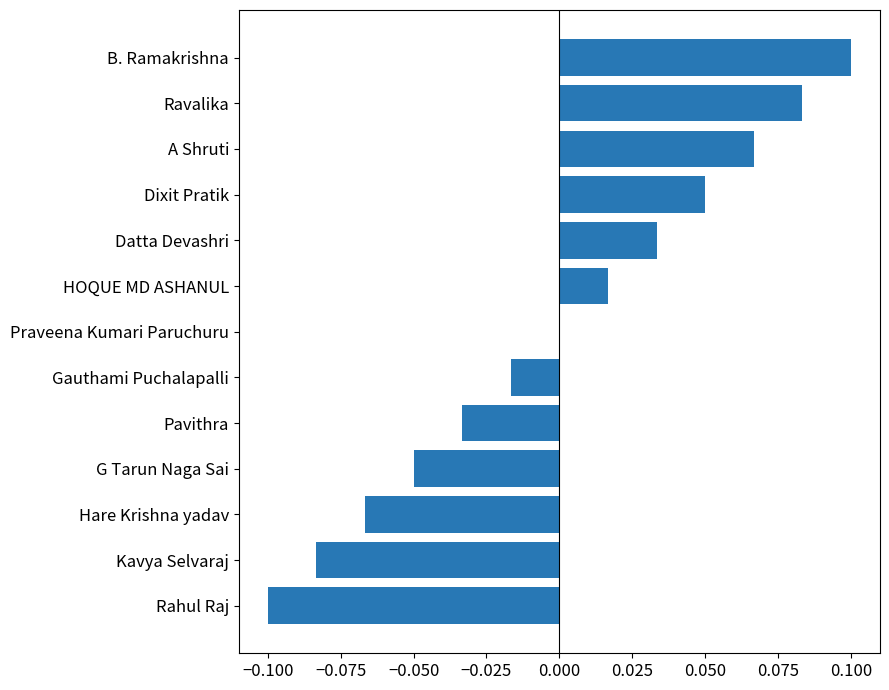

Count the number of data series in this chart.

1